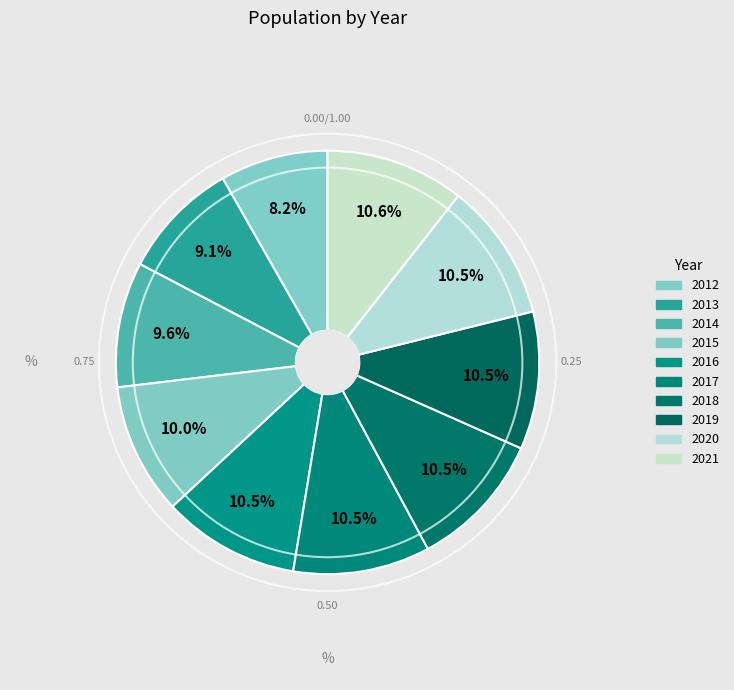

What percentage is NOT represented by 2017?

89.5%